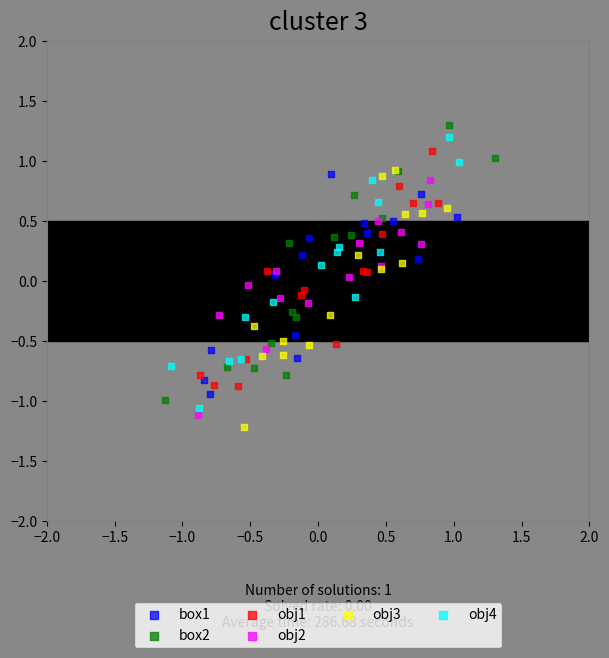

What are all the series names shown in the legend?

box1, box2, obj1, obj2, obj3, obj4